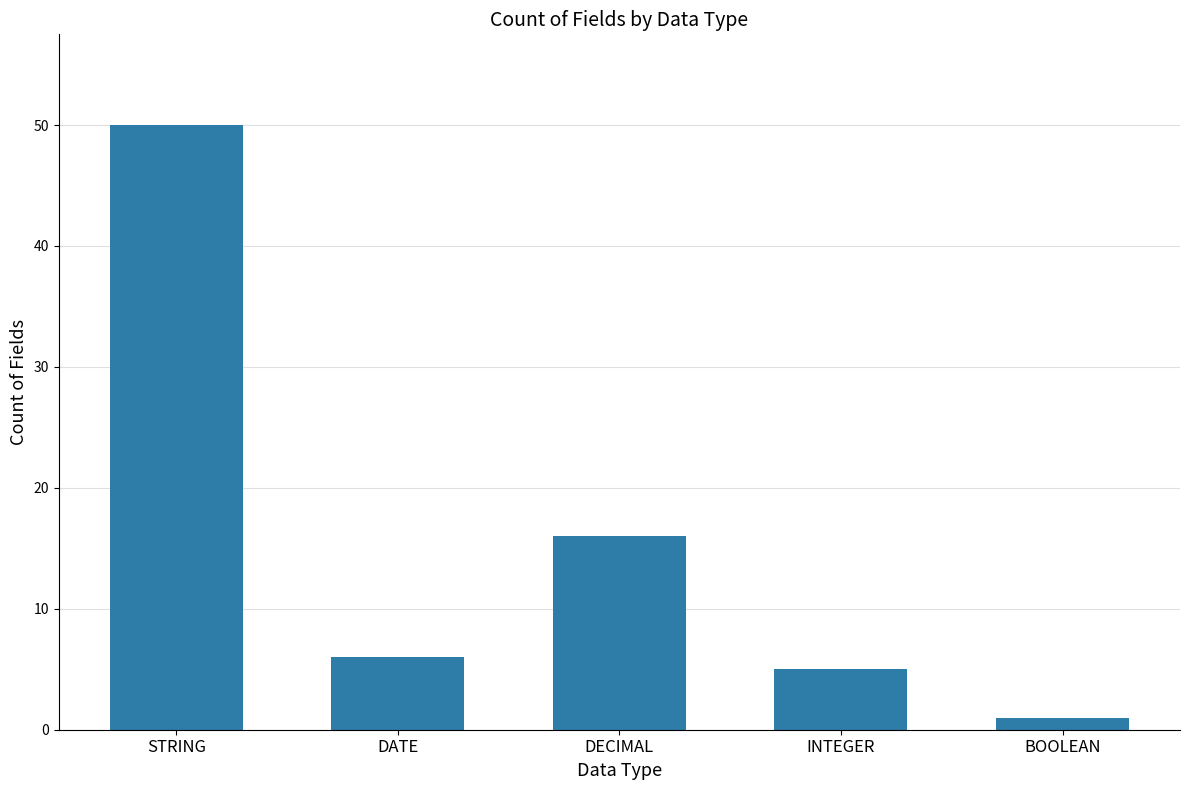

What is the sum of the values at DECIMAL and DATE?

22